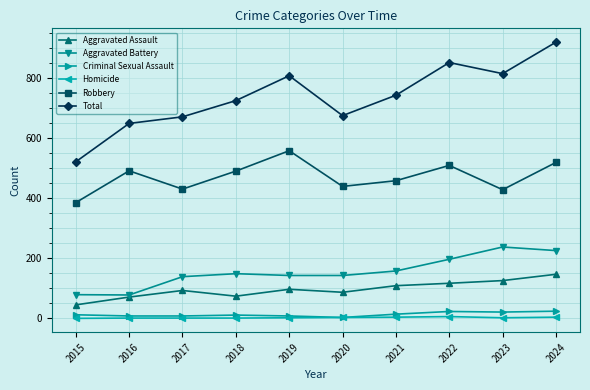

True or false: Robbery has a value of 429 at 2023.

True